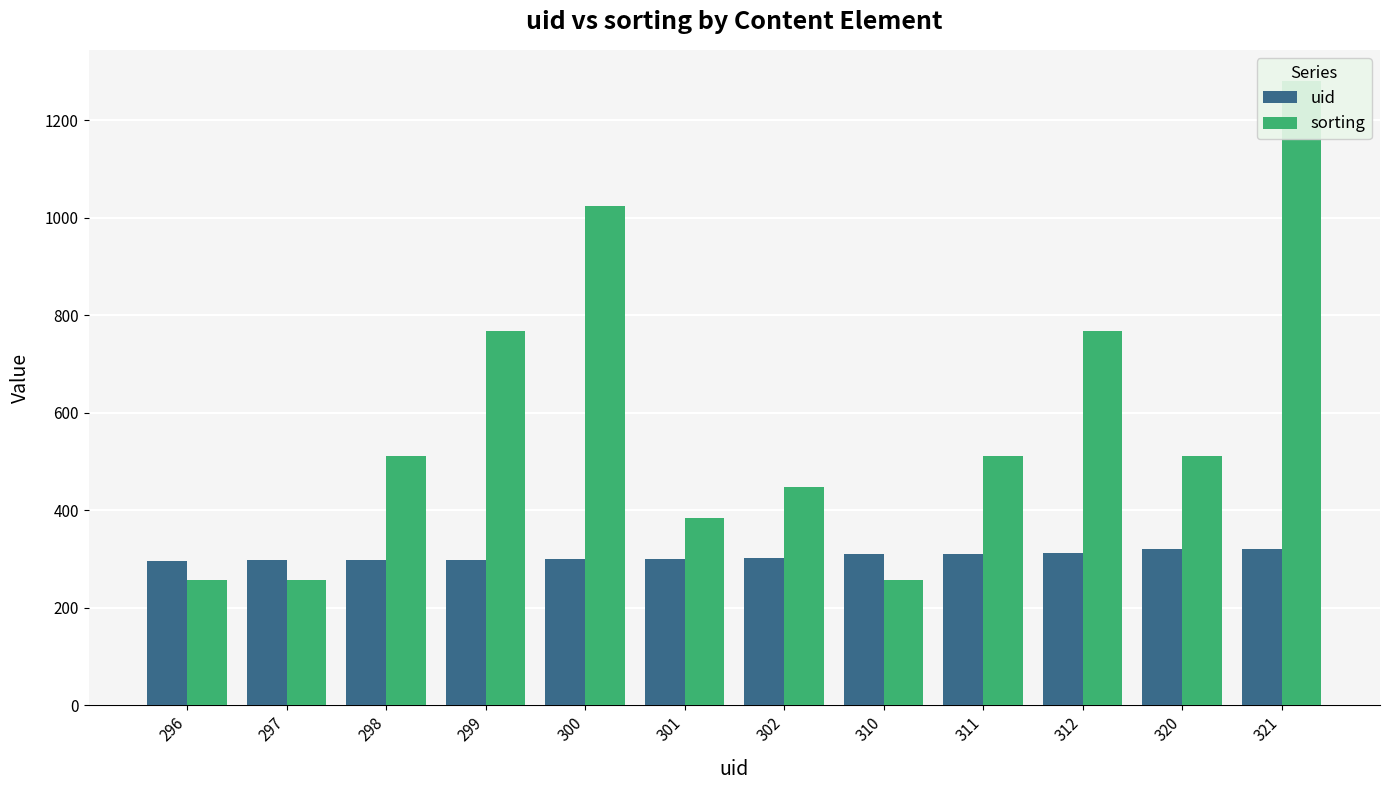

Is it true that uid equals 301 at 301?

True